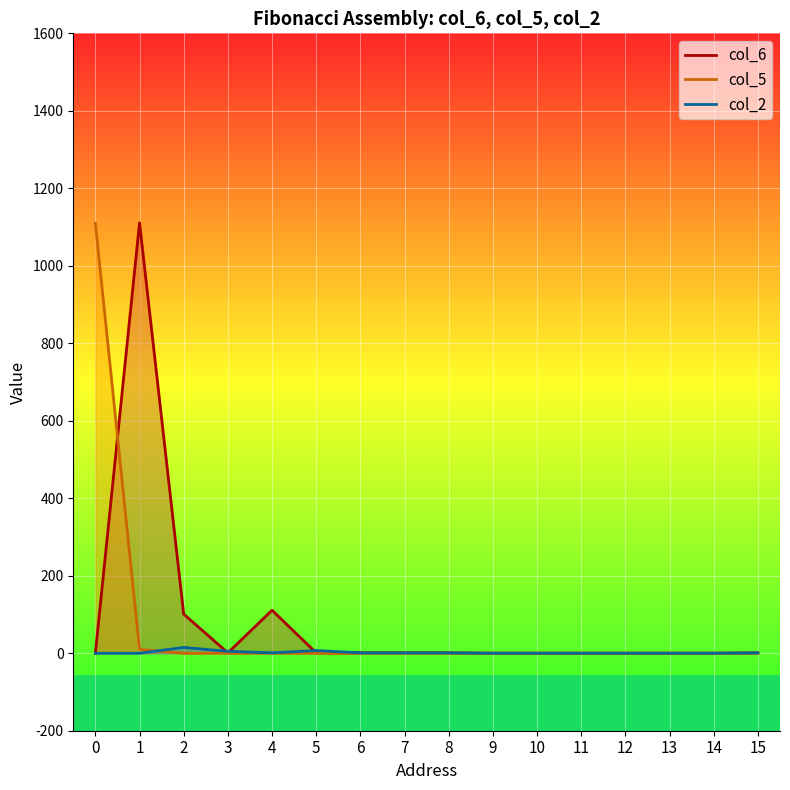

At which category is the sum across all series the highest?

1